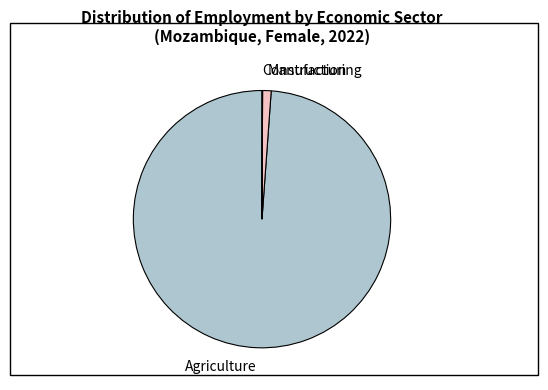

Which category has the biggest portion of the pie?

Agriculture